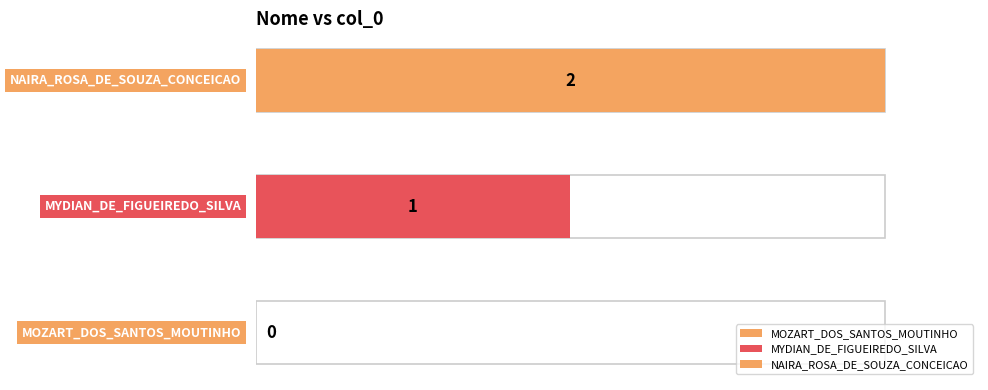

True or false: the data shows 1 at MYDIAN_DE_FIGUEIREDO_SILVA.

True